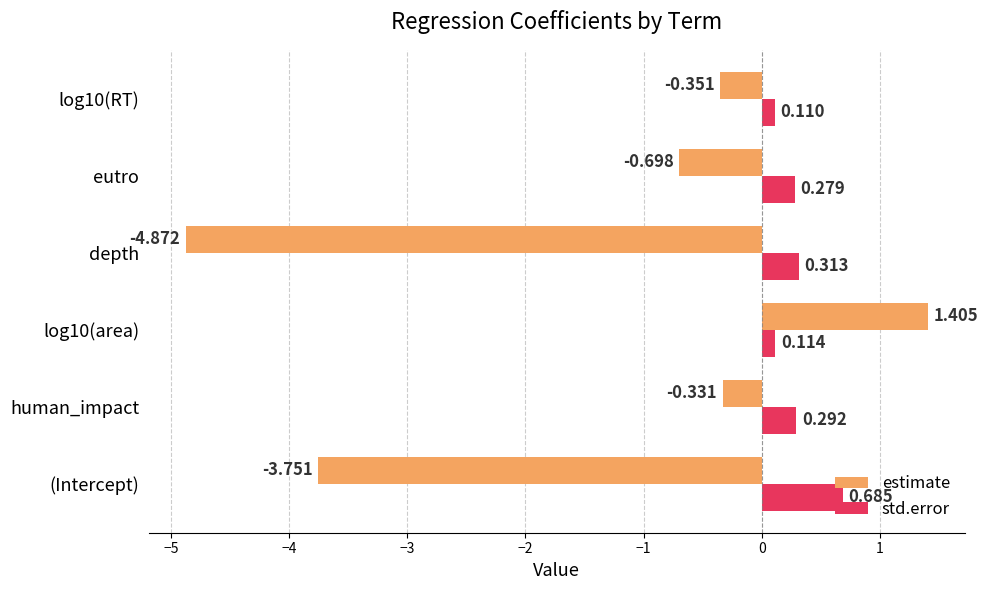

List the series in order of their peak value, highest first.

estimate, std.error